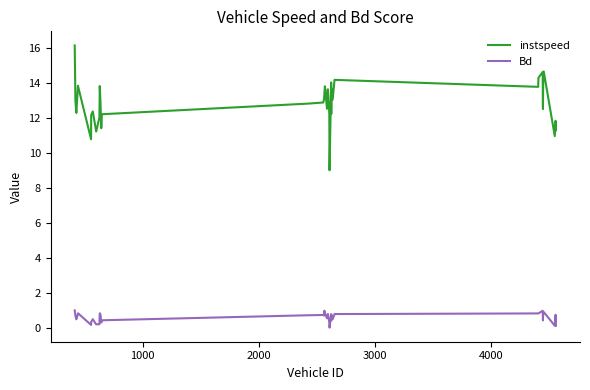

What is the difference between the maximum and minimum values in the Bd series?

1.0